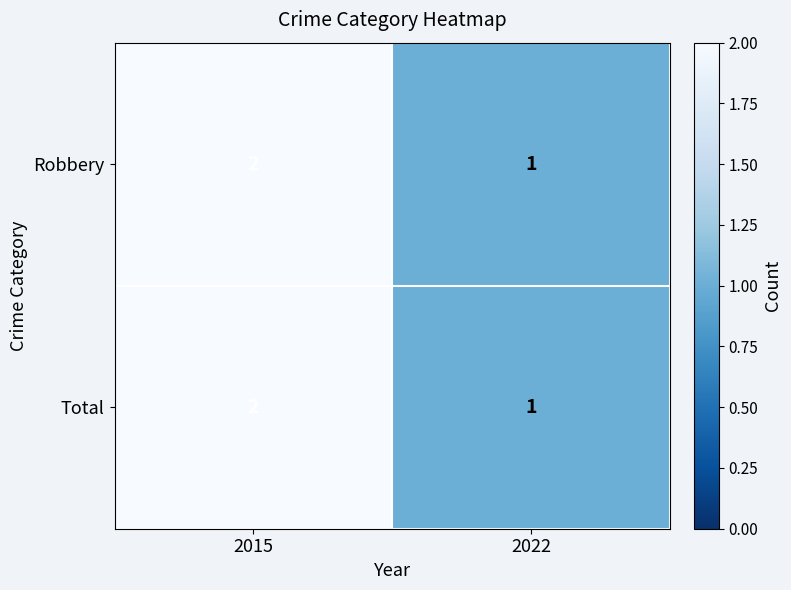

Rank the categories by Robbery value from highest to lowest.

2015, 2022